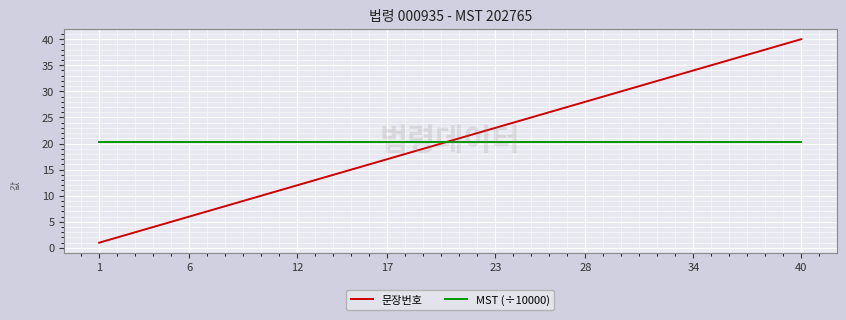

Which series has the largest range (max minus min)?

문장번호